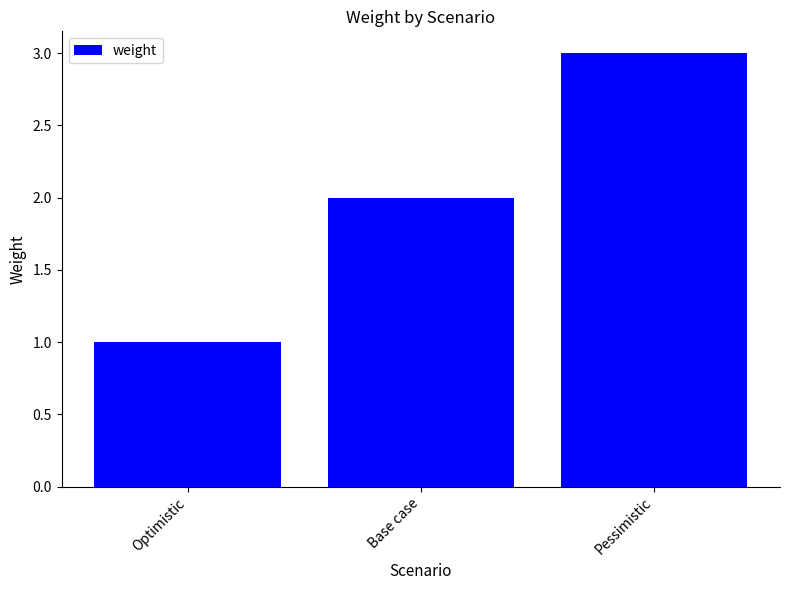

Where is the data nearest to the value 2?

Base case